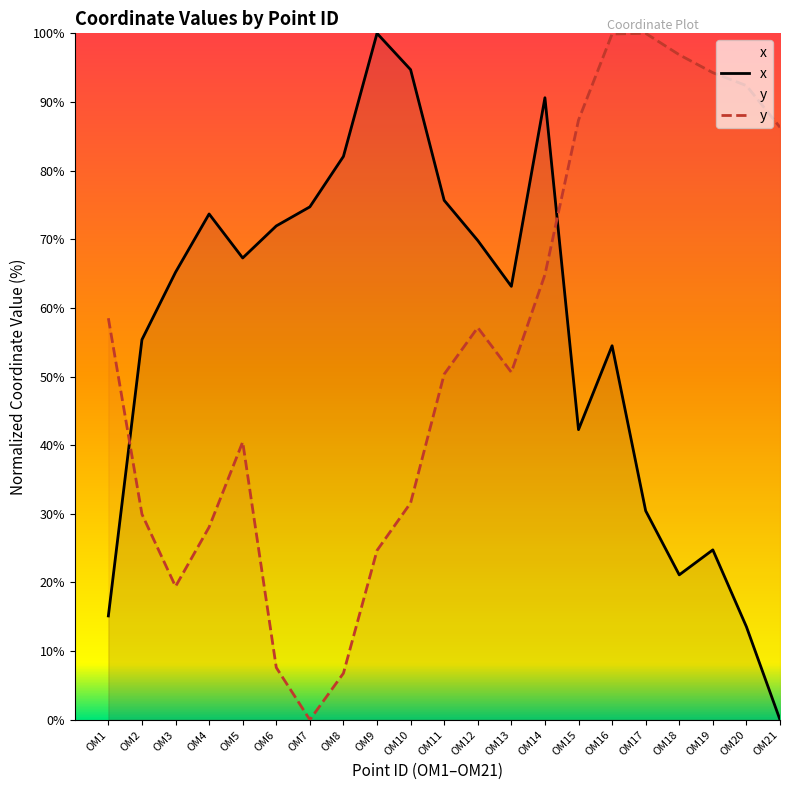

How many intersections are there between x and y?

2